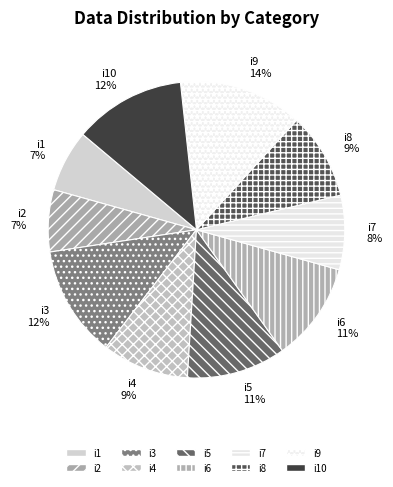

Is it true that i10 is 12% of the pie?

True